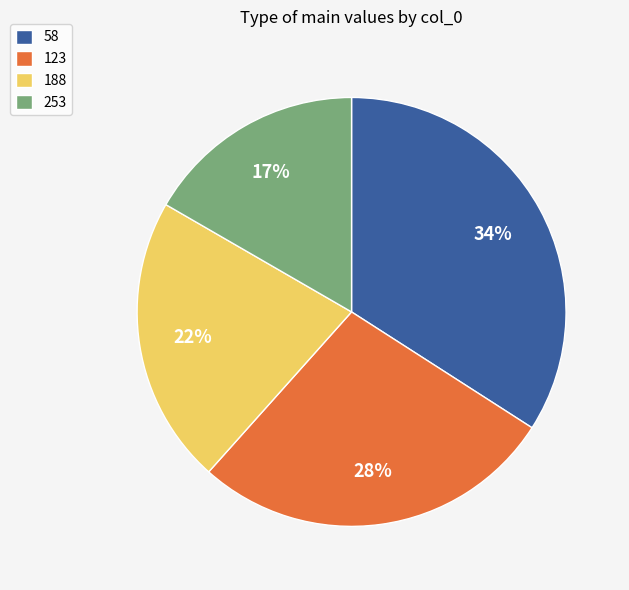

To the nearest percent, what is the average slice percentage?

25%